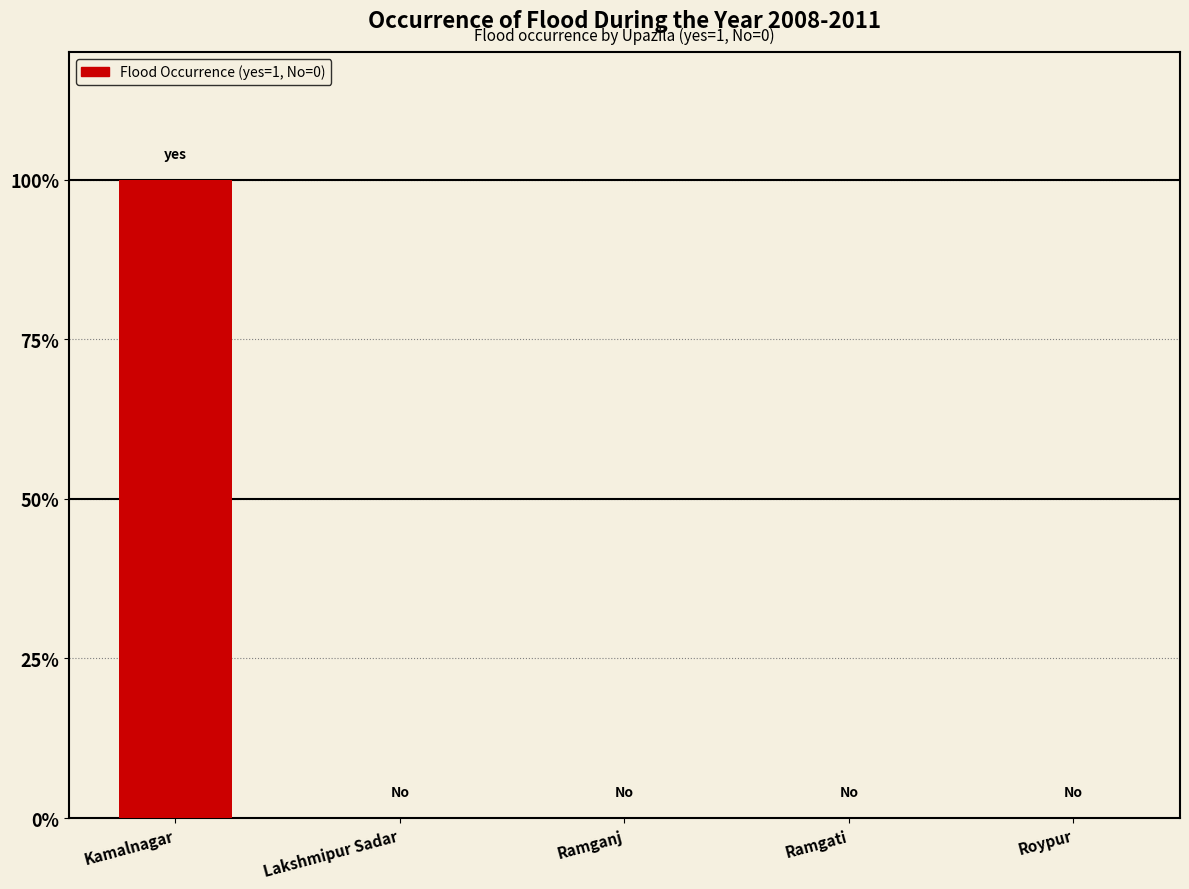

At which label is the value closest to 0?

Lakshmipur Sadar